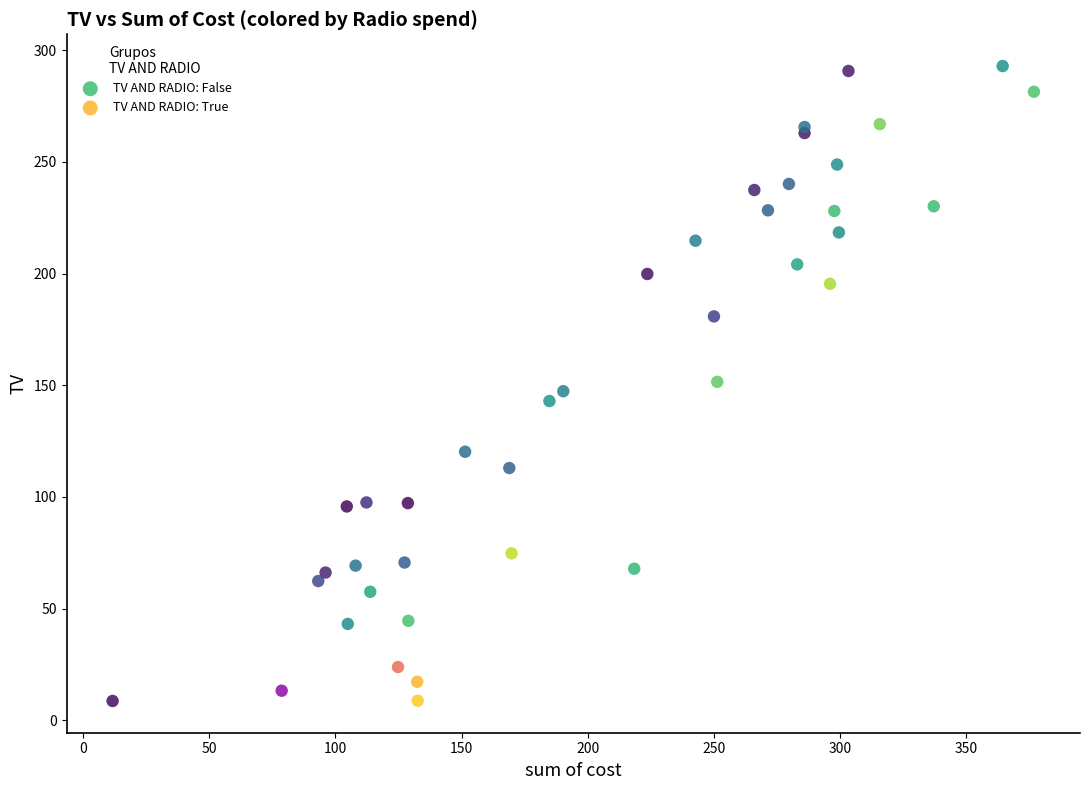

Which series contains the highest Y value?

TV AND RADIO: False